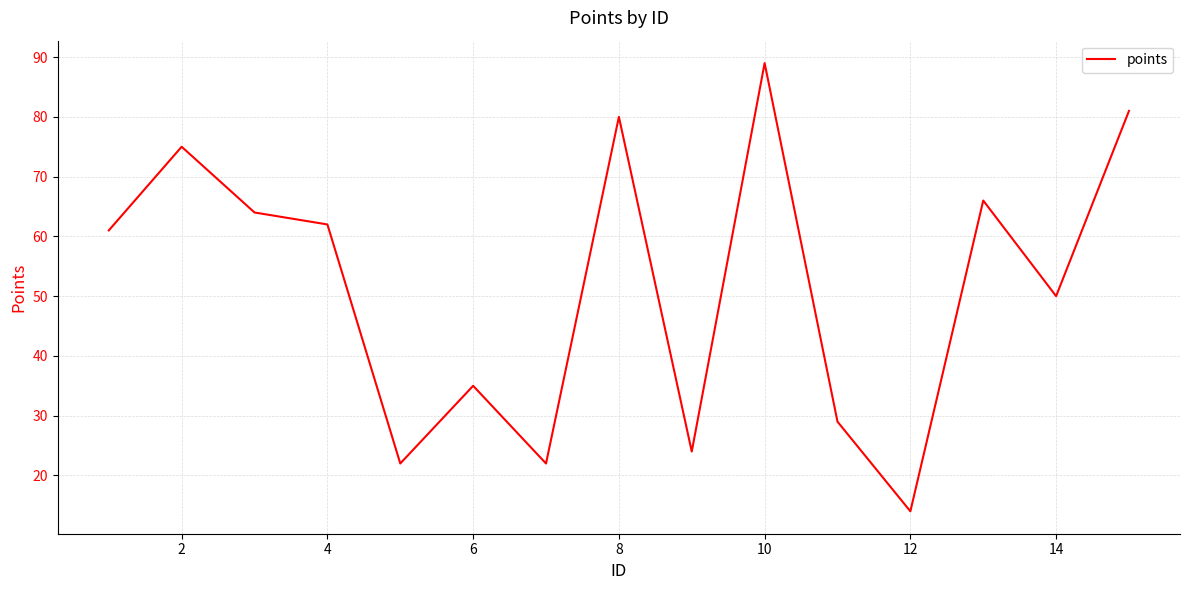

What is the maximum value shown in the chart?

89